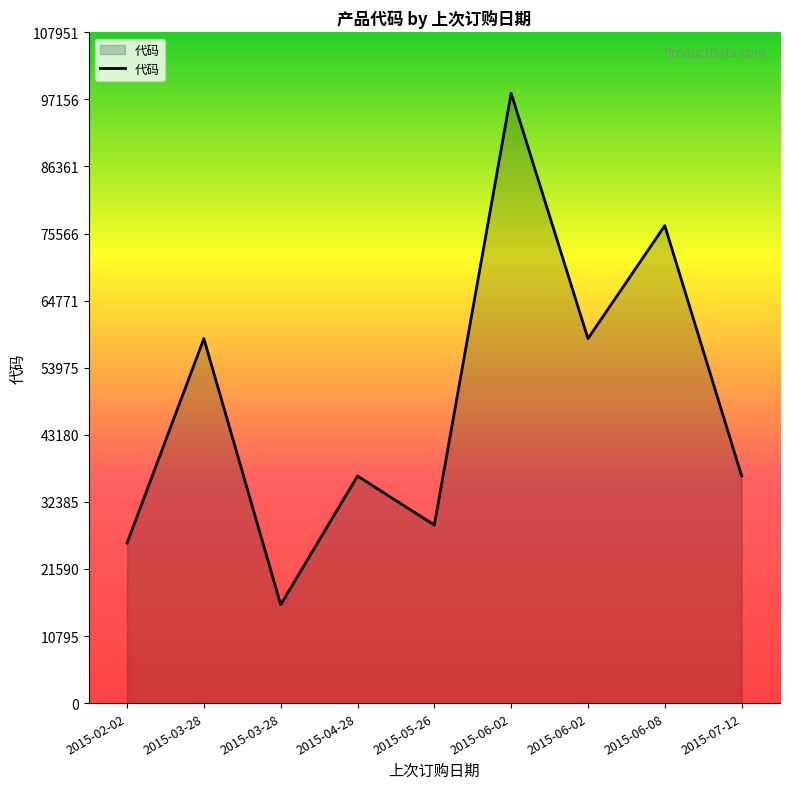

What is the sum of all values?

435656